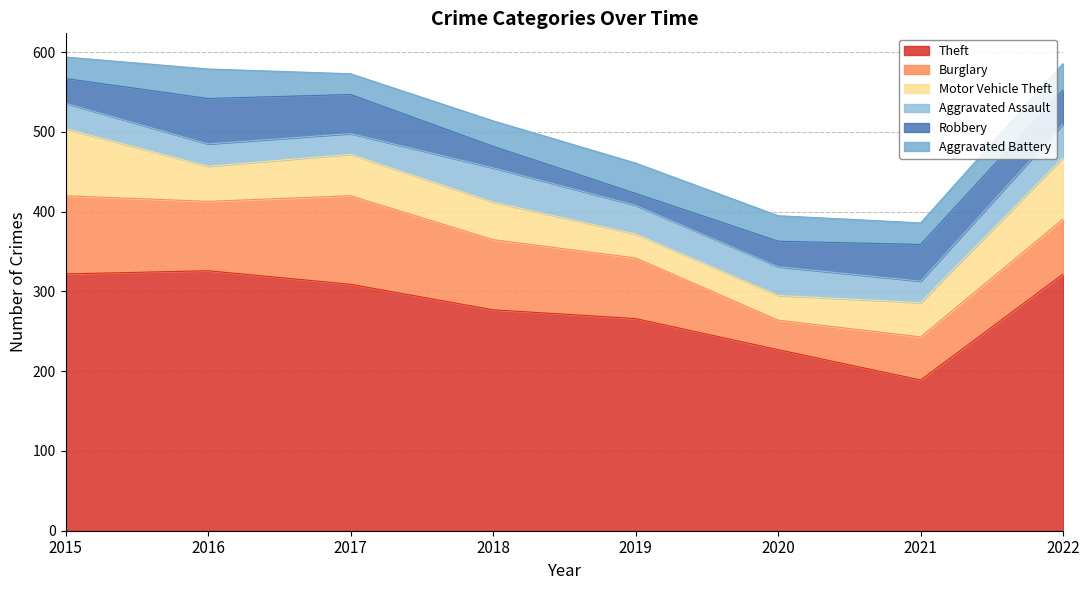

How many times do Aggravated Assault and Robbery cross each other?

3